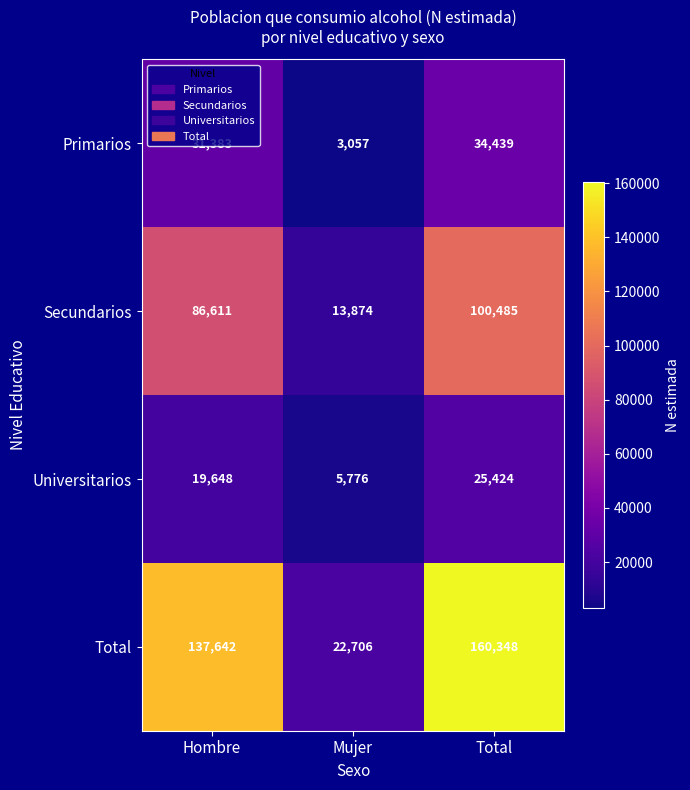

What is the total value across all series at Mujer?

45413